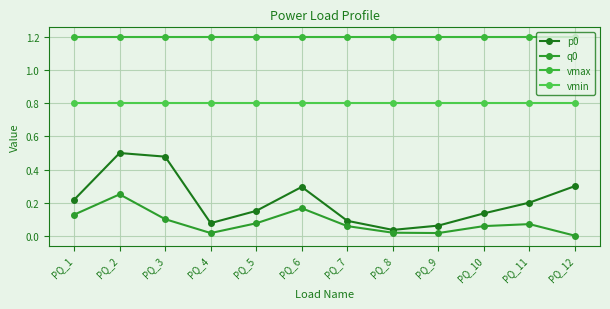

Which category has the highest value across all series?

PQ_1